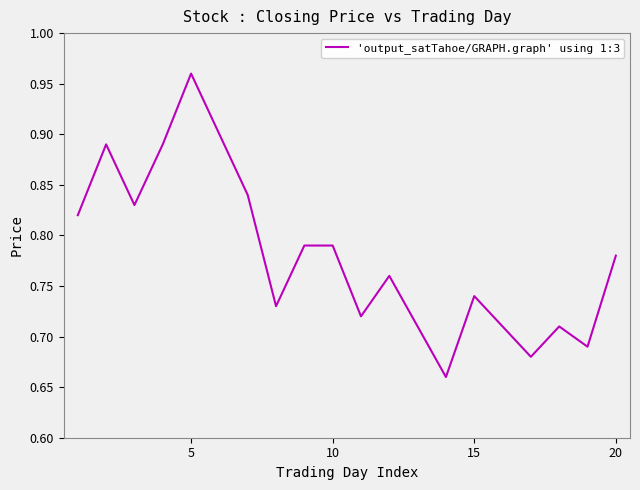

At which category does the chart reach its peak across all series?

5